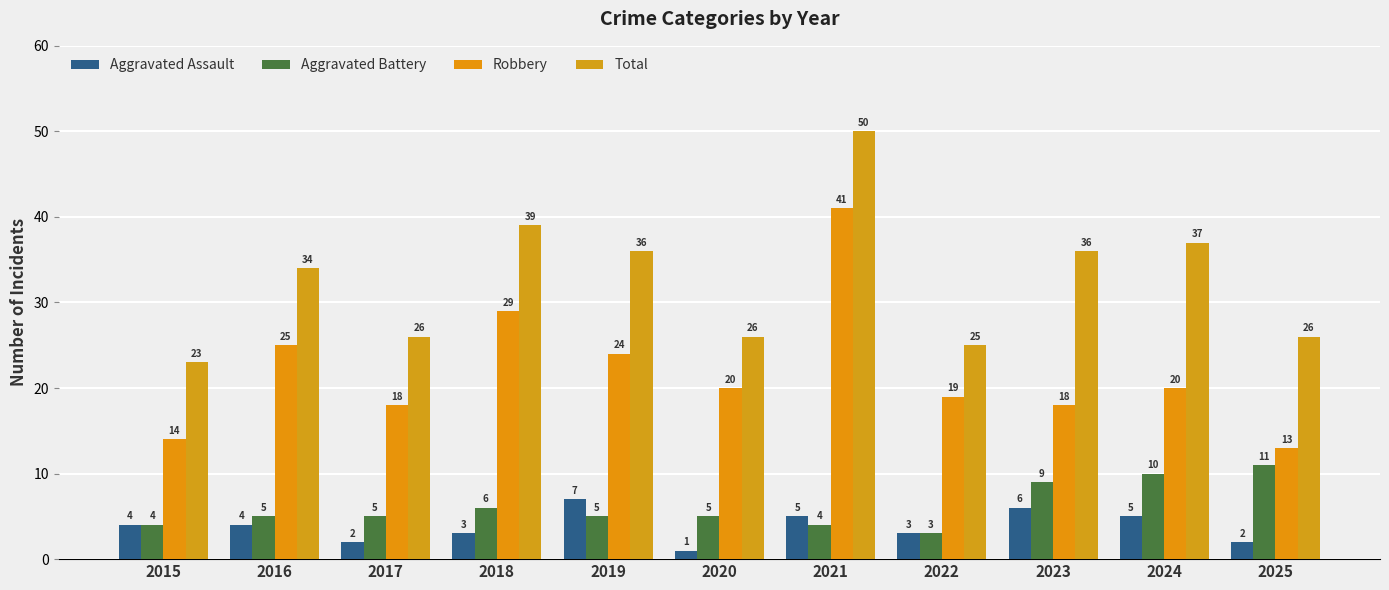

How many categories are shown in the chart?

11